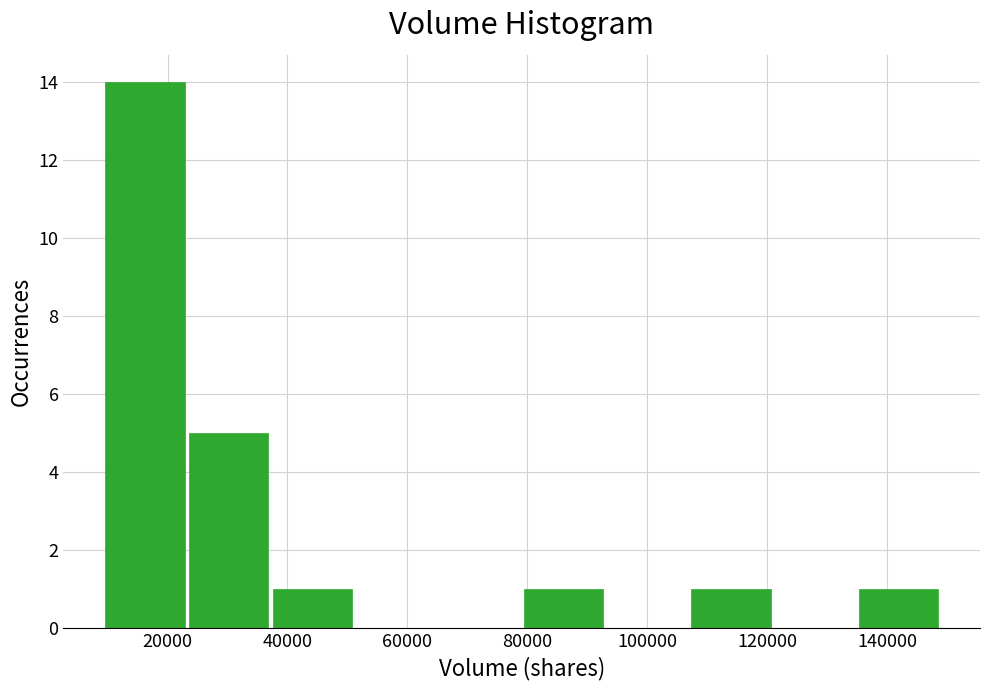

How tall is the bar that spans 134000 to 148000 on the x-axis? Neither the bar edges nor the heights are printed on the chart, so give them approximately, as read against the axes.

1